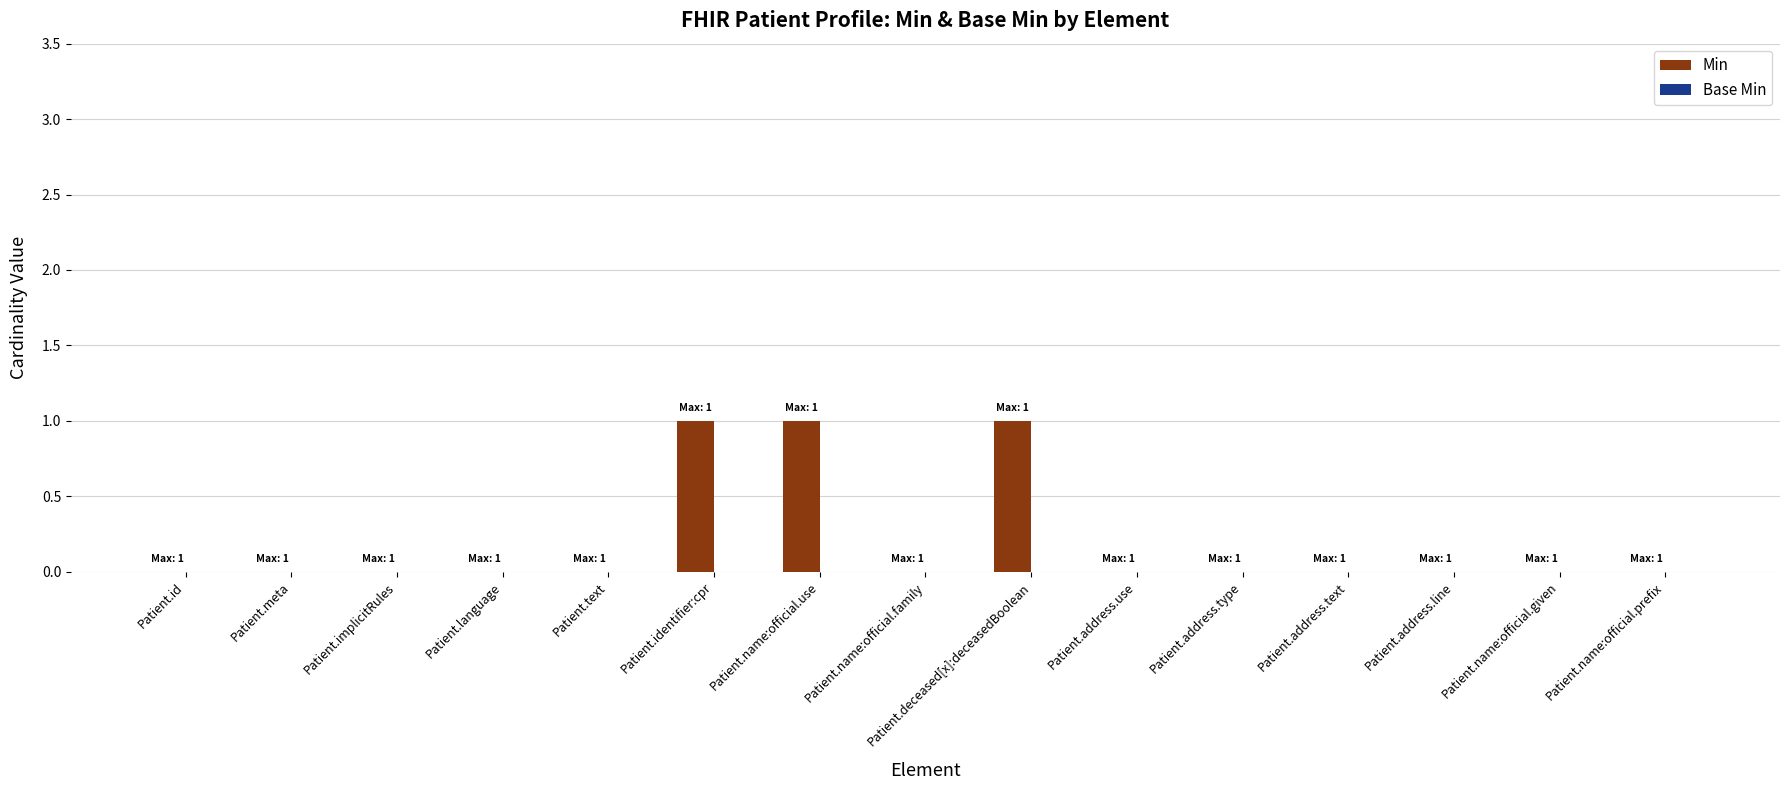

Between Patient.deceased[x]:deceasedBoolean and Patient.name:official.given, which is larger?

Patient.deceased[x]:deceasedBoolean